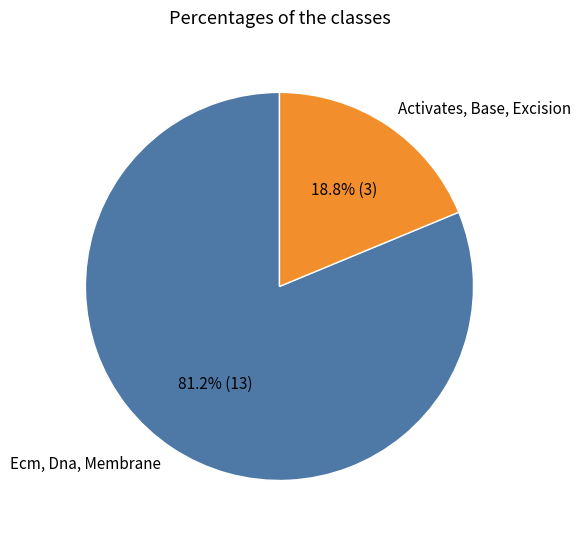

Which category accounts for the majority?

Ecm, Dna, Membrane